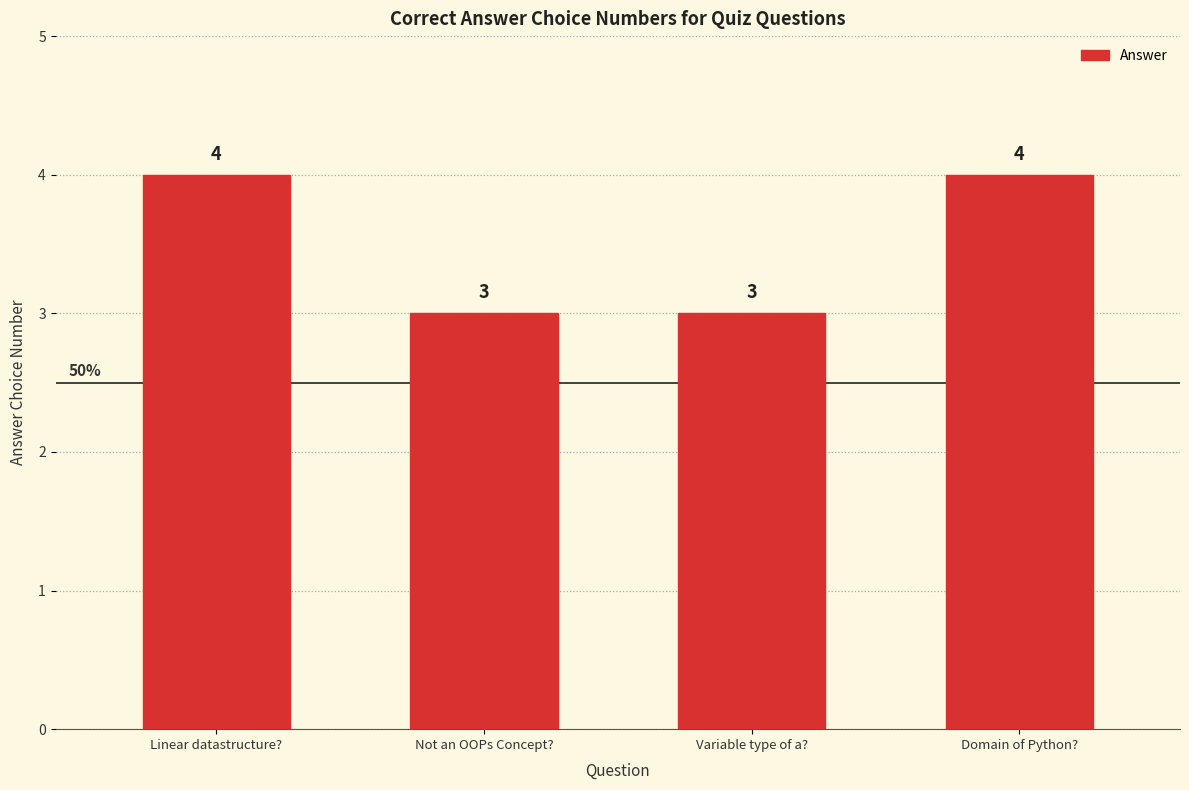

How many values are between 3 and 4?

4